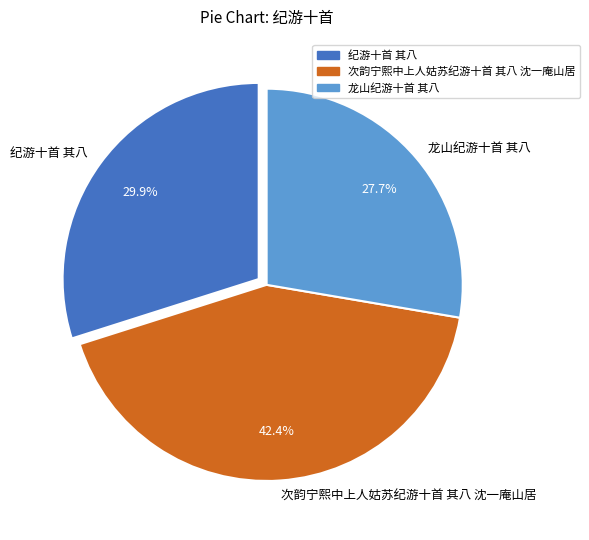

Is there a majority slice in this chart?

No